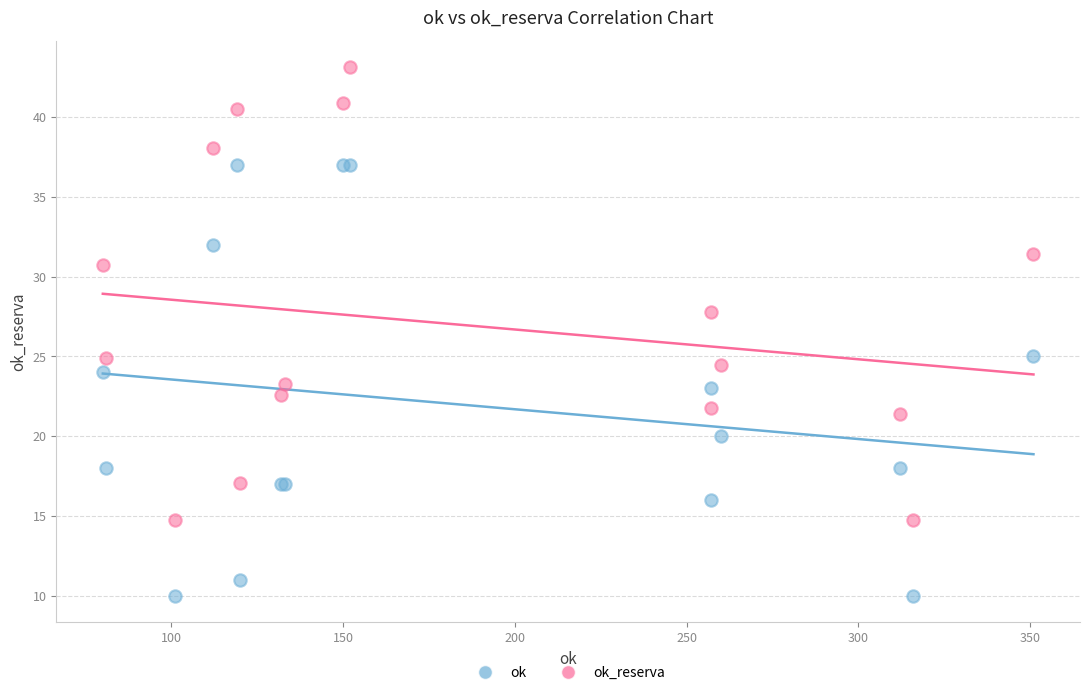

Which series reaches the minimum Y coordinate?

ok